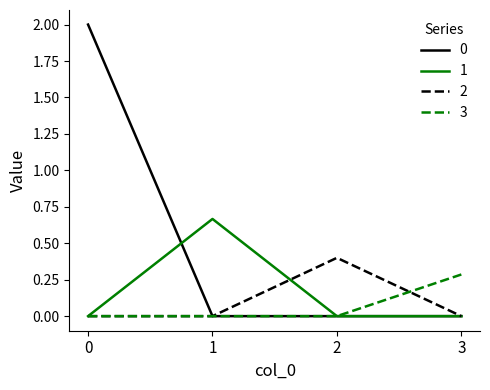

What is the maximum value shown in the chart?

2.0